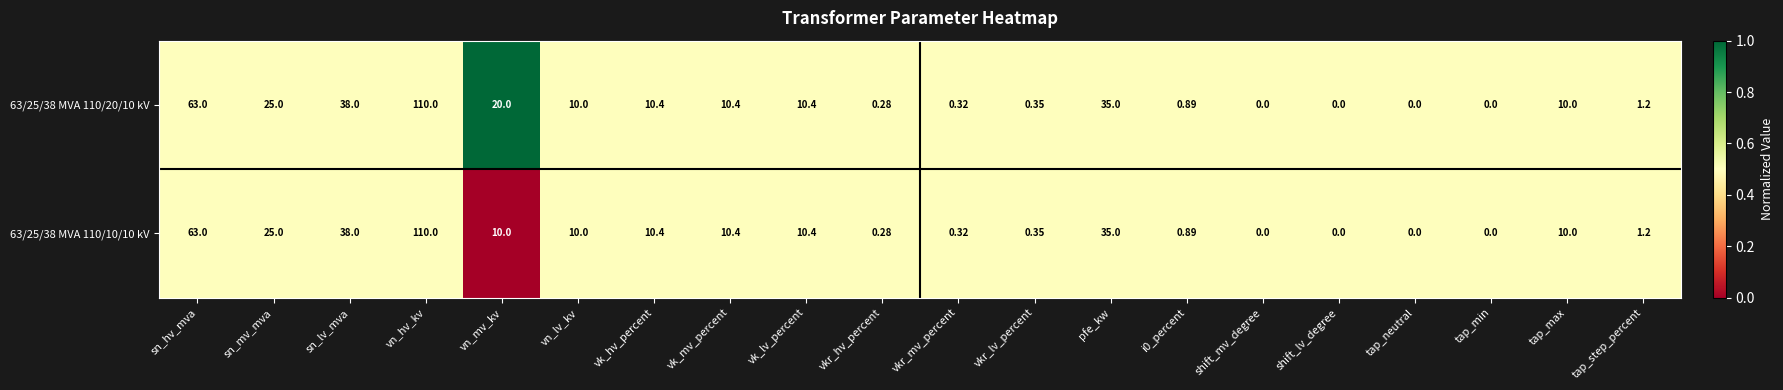

Where is 63/25/38 MVA 110/20/10 kV nearest to the value 55?

sn_hv_mva